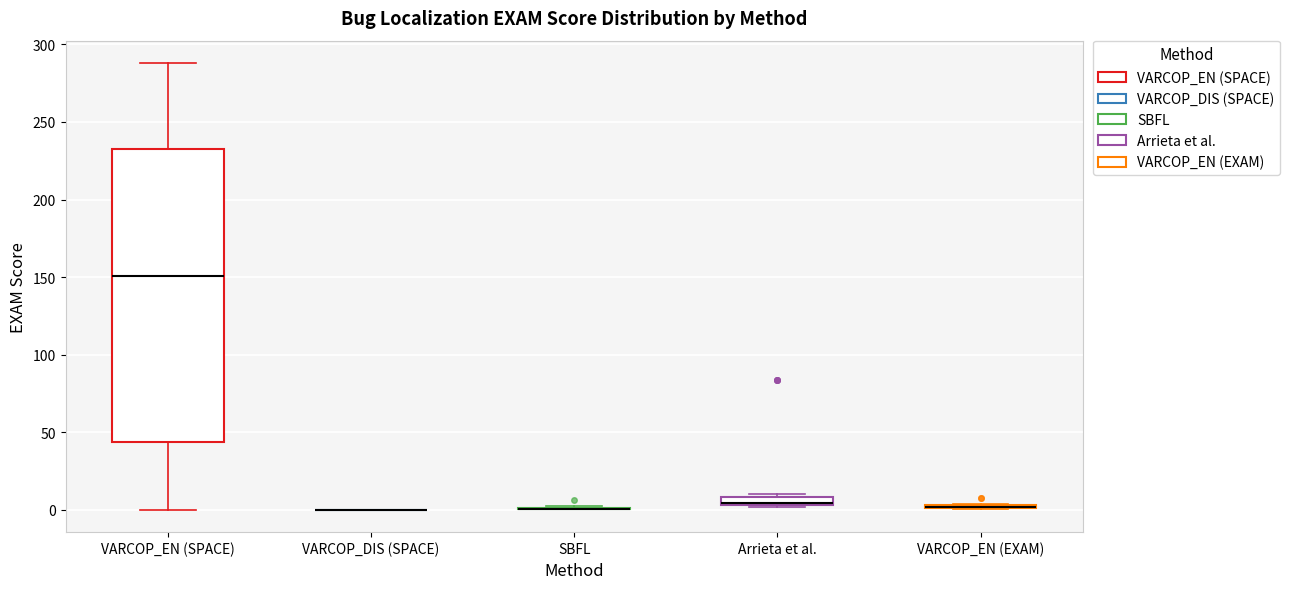

Comparing the boxes themselves (not the whiskers), which one is the tallest?

VARCOP_EN (SPACE)